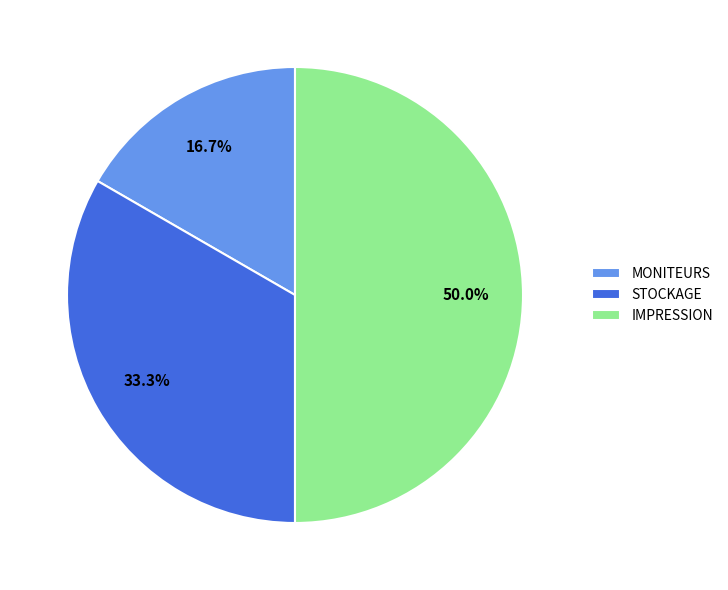

Rank the categories by value from highest to lowest.

IMPRESSION, STOCKAGE, MONITEURS